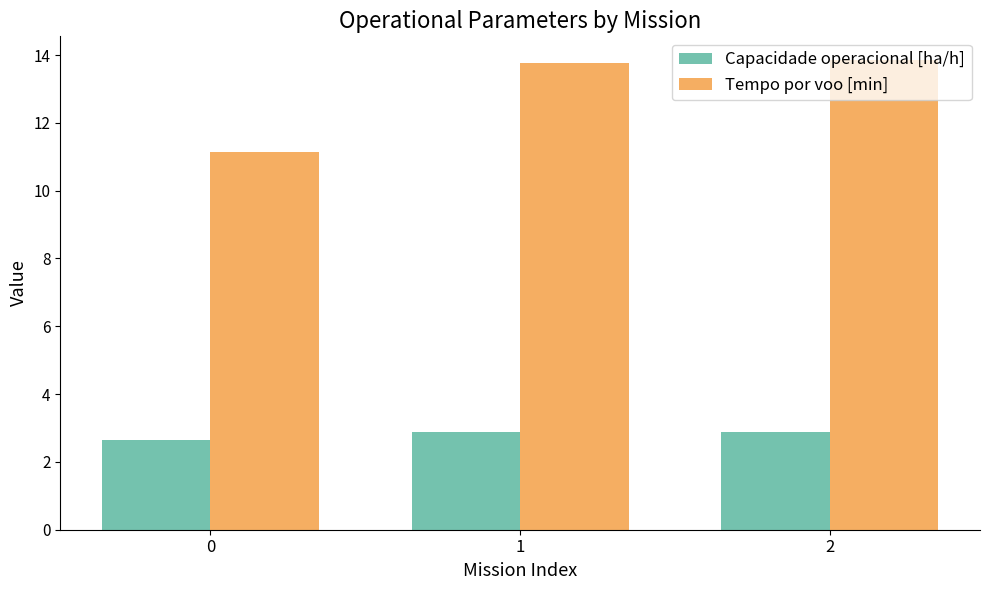

How many values in the Tempo por voo [min] series exceed 13?

2